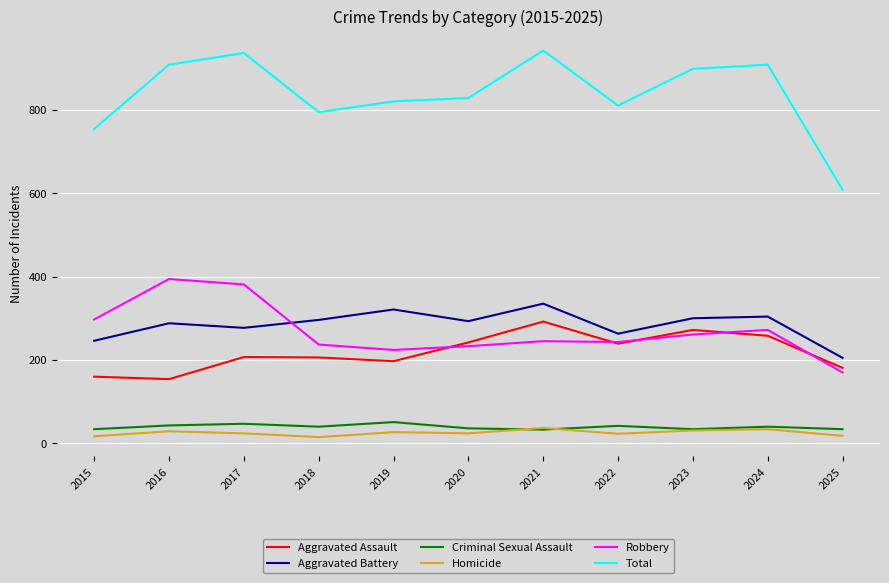

What is the difference between the highest and lowest values at 2023?

867